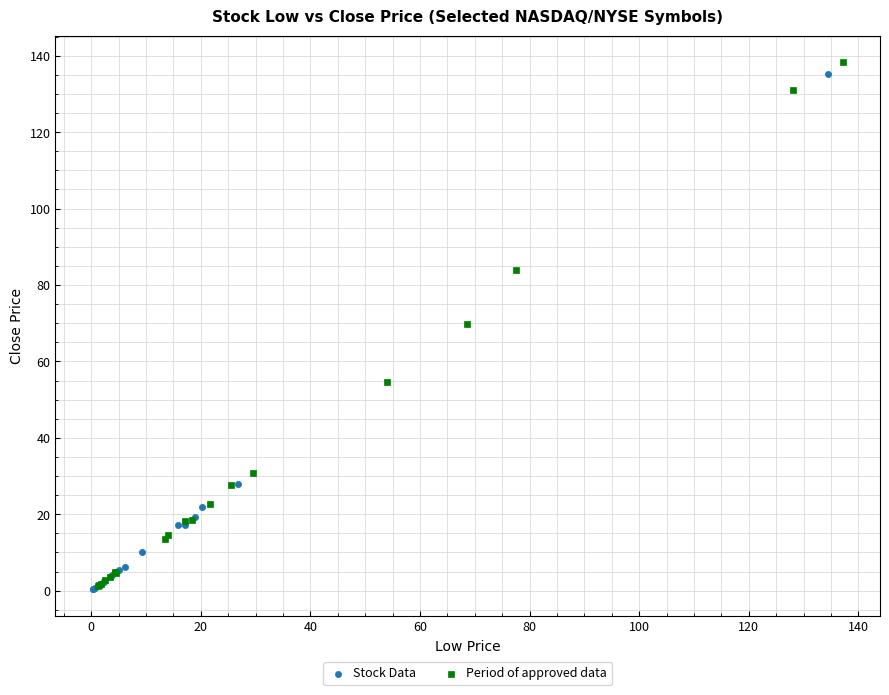

Which series contains the highest Y value?

Period of approved data